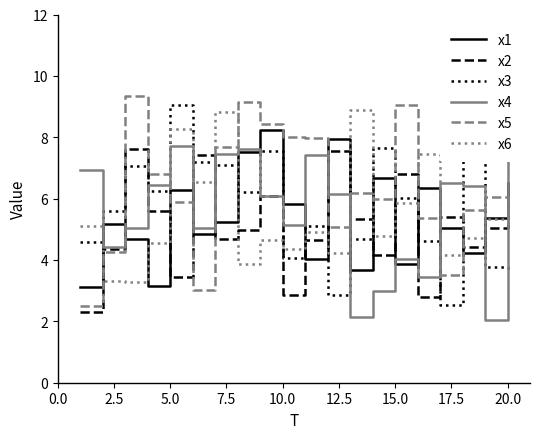

What is the lowest value of the x3 series?

2.5